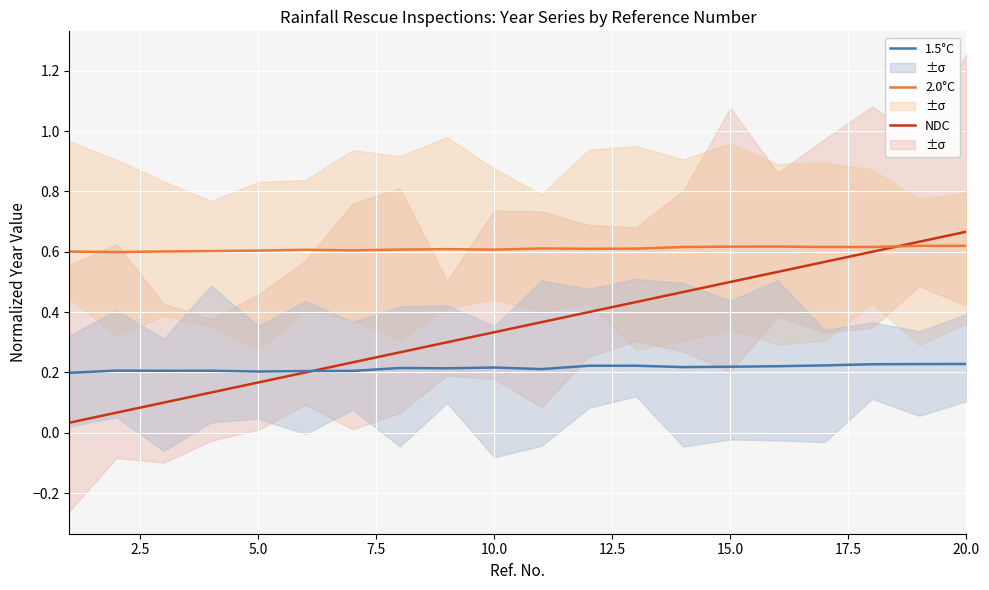

True or false: 2.0°C and 1.5°C cross at least once.

False